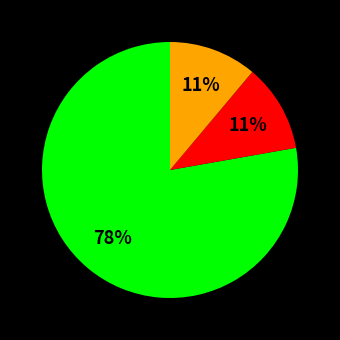

To the nearest percent, what is the average slice percentage?

33%